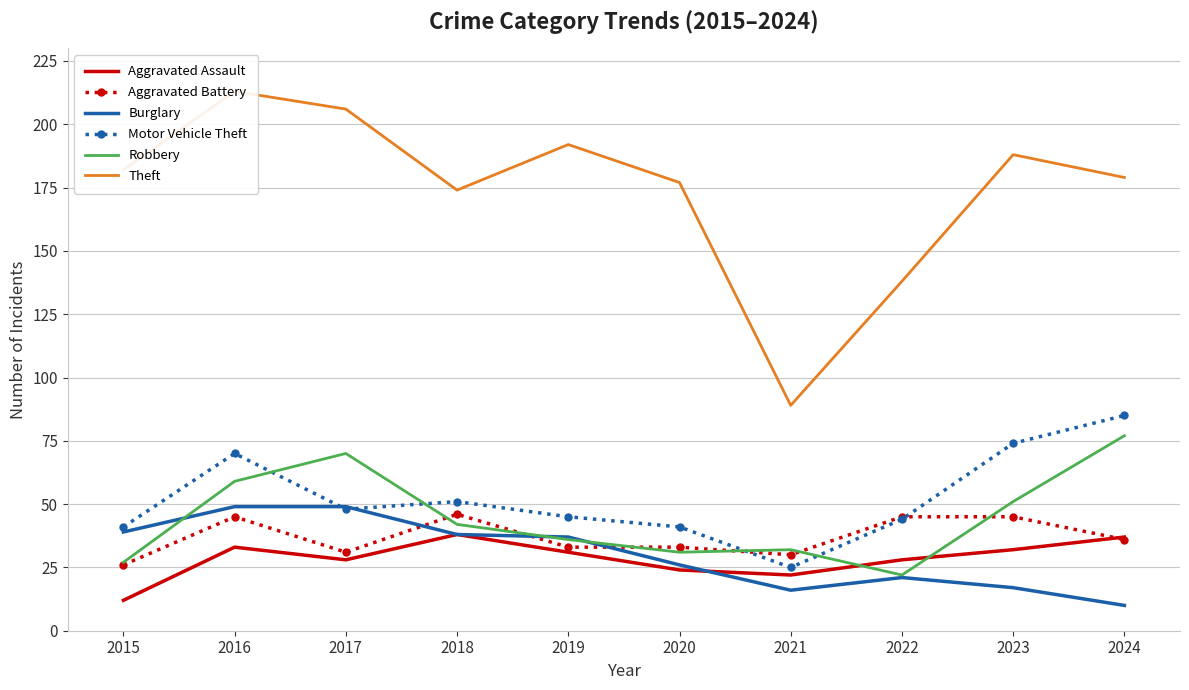

At 2020, list the series in order from largest to smallest.

Theft, Motor Vehicle Theft, Aggravated Battery, Robbery, Burglary, Aggravated Assault